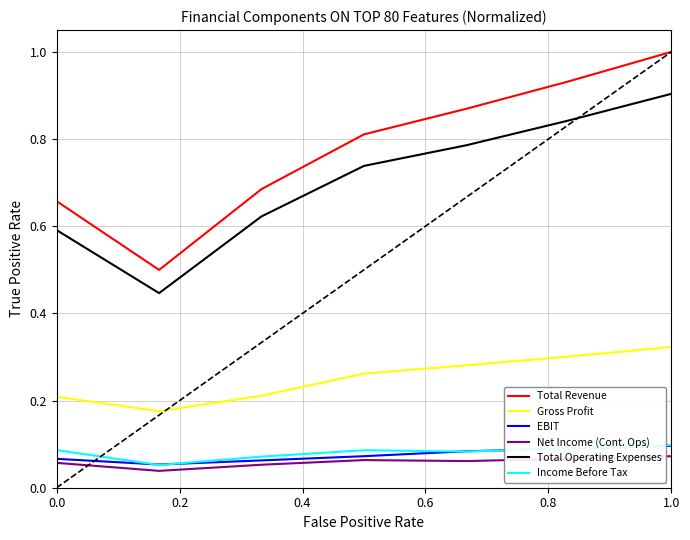

What is the greatest value displayed?

1.0